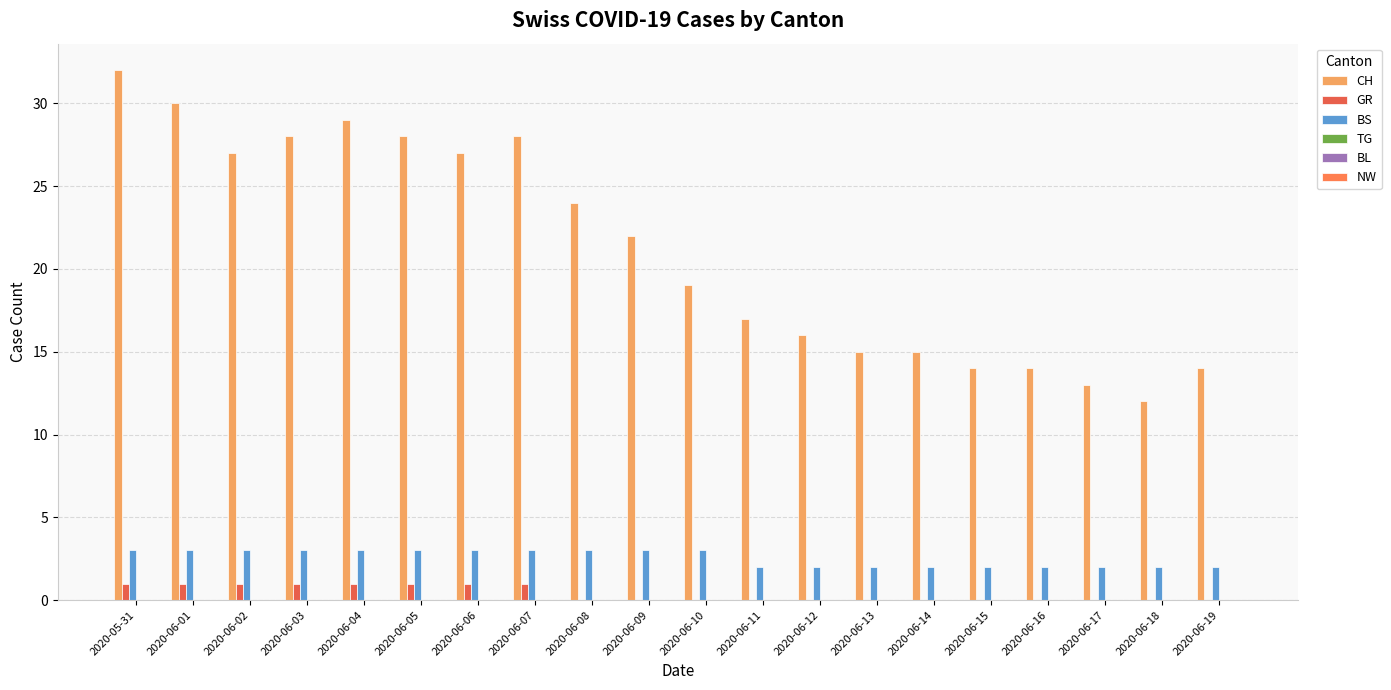

Reading left to right, transcribe all the data shown in this chart.

CH: 32	30	27	28	29	28	27	28	24	22	19	17	16	15	15	14	14	13	12	14
GR: 1	1	1	1	1	1	1	1	0	0	0	0	0	0	0	0	0	0	0	0
BS: 3	3	3	3	3	3	3	3	3	3	3	2	2	2	2	2	2	2	2	2
TG: 0	0	0	0	0	0	0	0	0	0	0	0	0	0	0	0	0	0	0	0
BL: 0	0	0	0	0	0	0	0	0	0	0	0	0	0	0	0	0	0	0	0
NW: 0	0	0	0	0	0	0	0	0	0	0	0	0	0	0	0	0	0	0	0